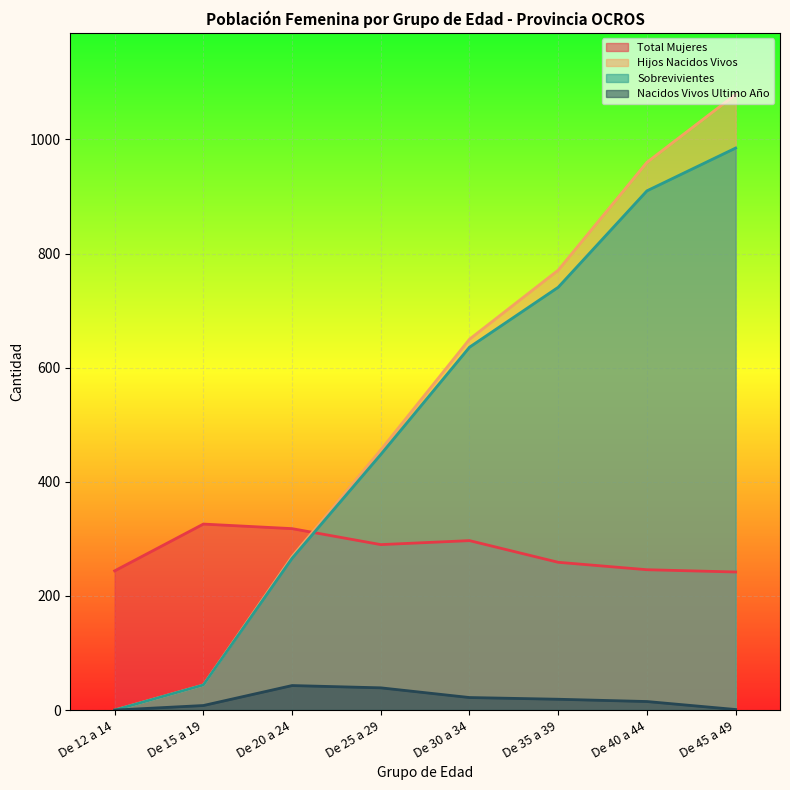

Which category has the highest value in the Total Mujeres series?

De 15 a 19